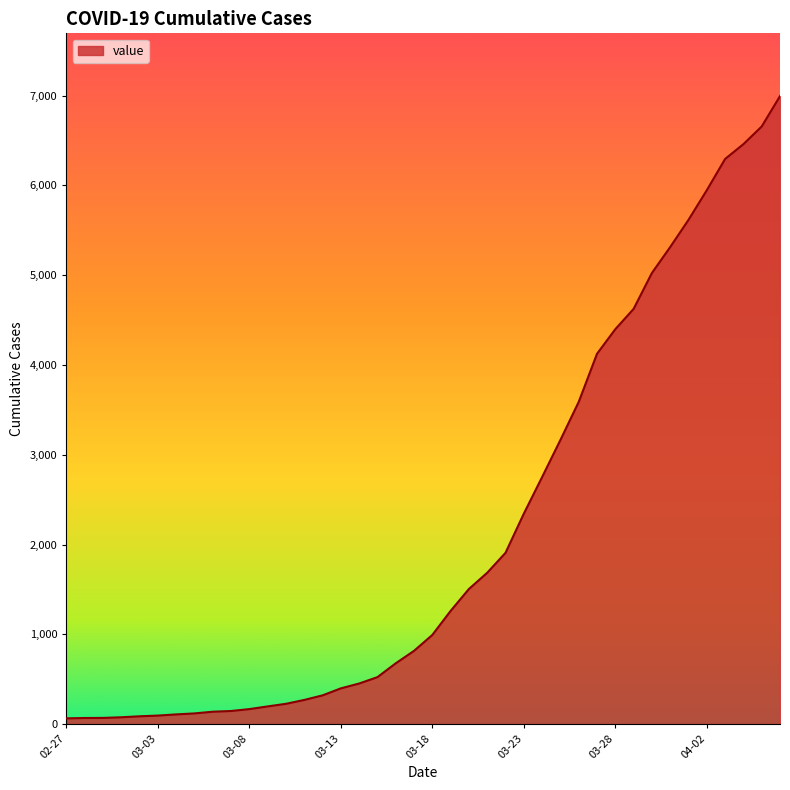

What is the difference between the maximum and minimum values?

6931